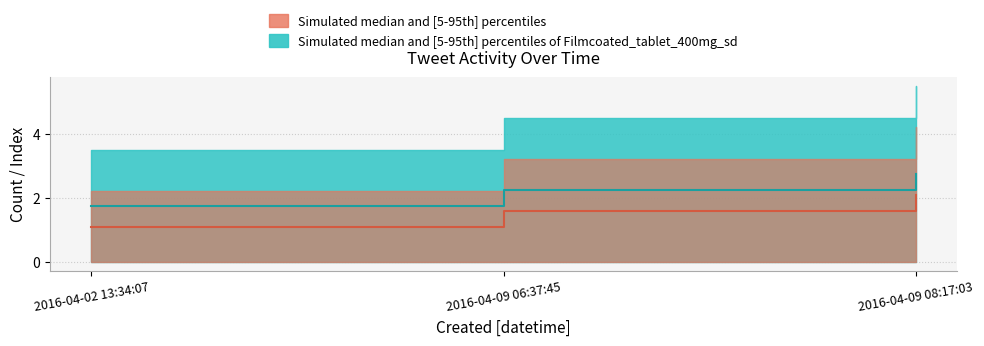

List the labels in order of row_index value, largest first.

2016-04-09 08:17:03, 2016-04-09 06:37:45, 2016-04-02 13:34:07